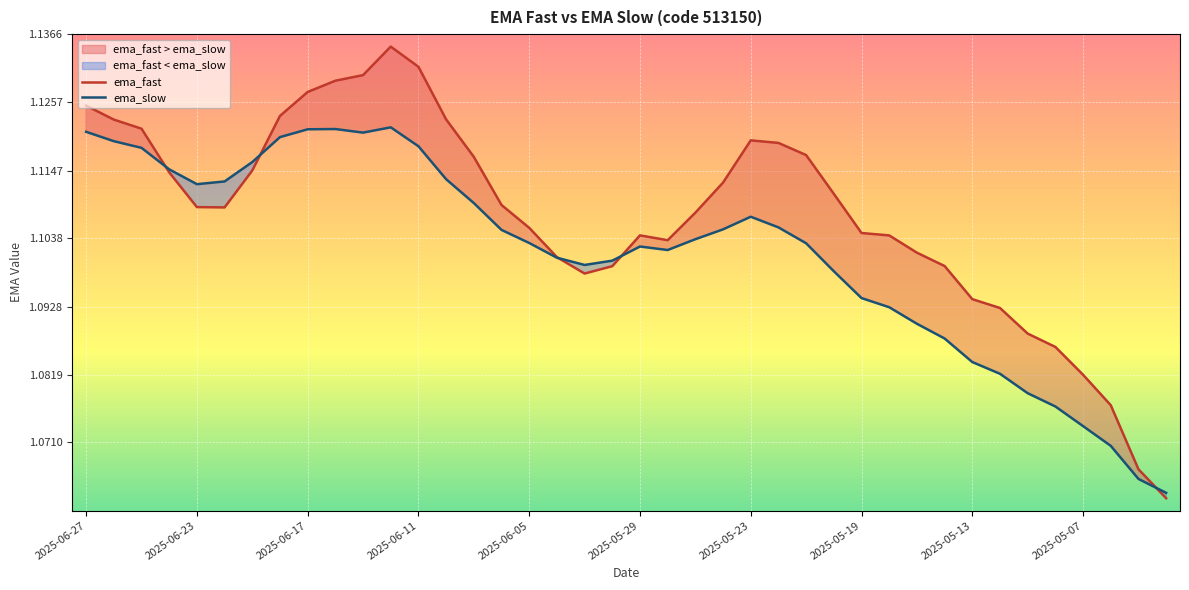

What is the total value across all series at 2025-06-06?

2.2